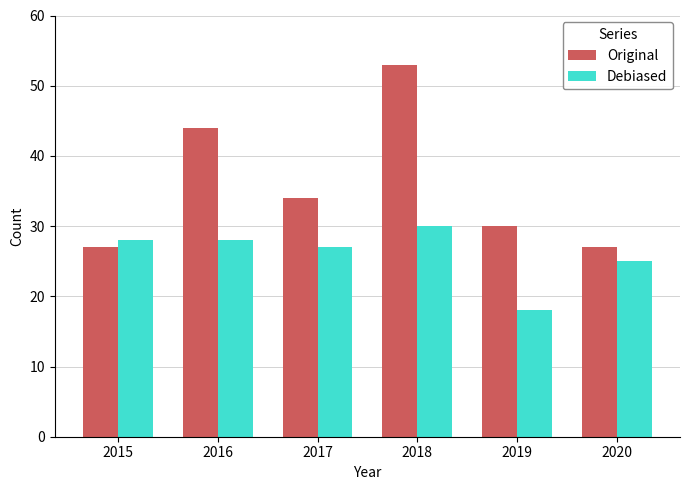

Reading left to right, transcribe all the data shown in this chart.

Original: 2015=27	2016=44	2017=34	2018=53	2019=30	2020=27
Debiased: 2015=28	2016=28	2017=27	2018=30	2019=18	2020=25